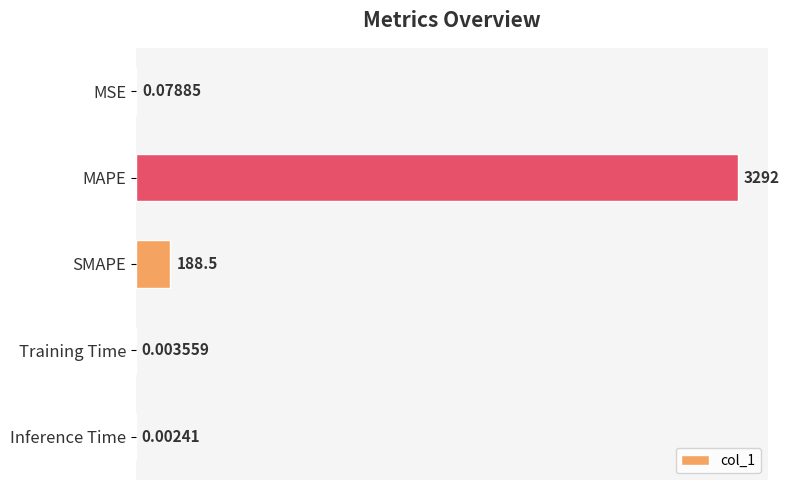

Between MSE and Inference Time, which is larger?

MSE